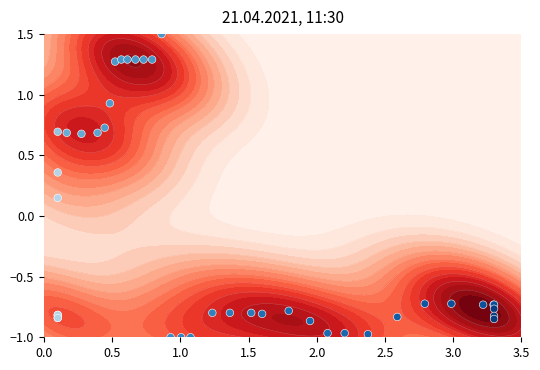

What is the average value?

-0.2